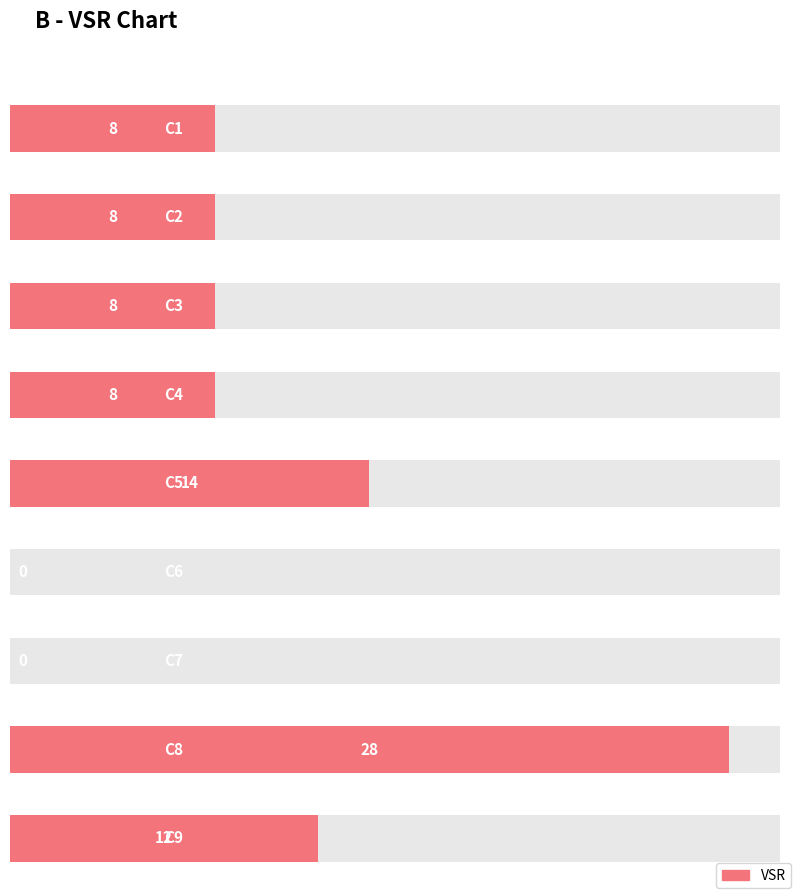

What is the value of the 3rd bar from the left?

8